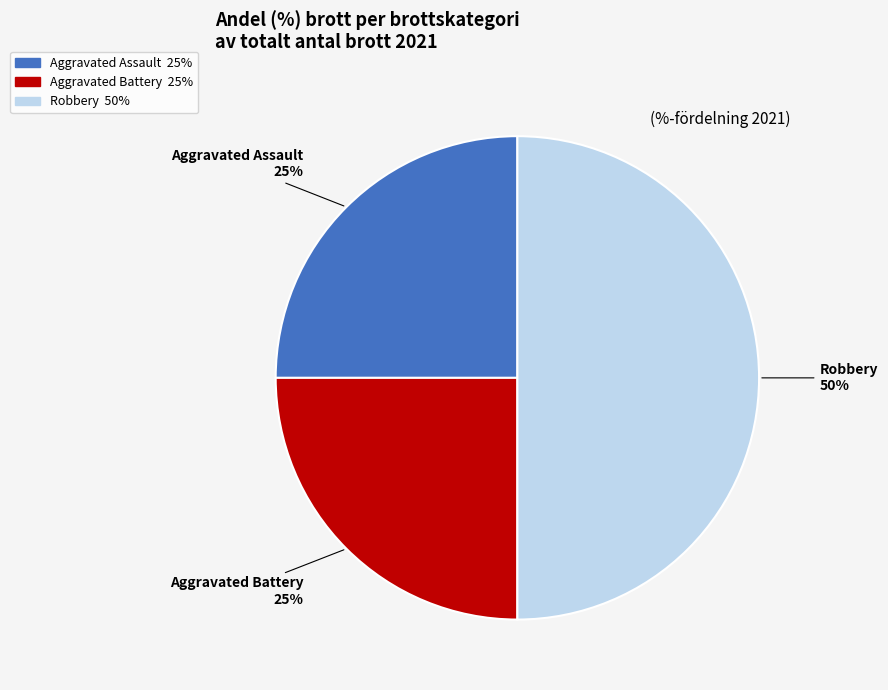

How many segments does this pie chart have?

3